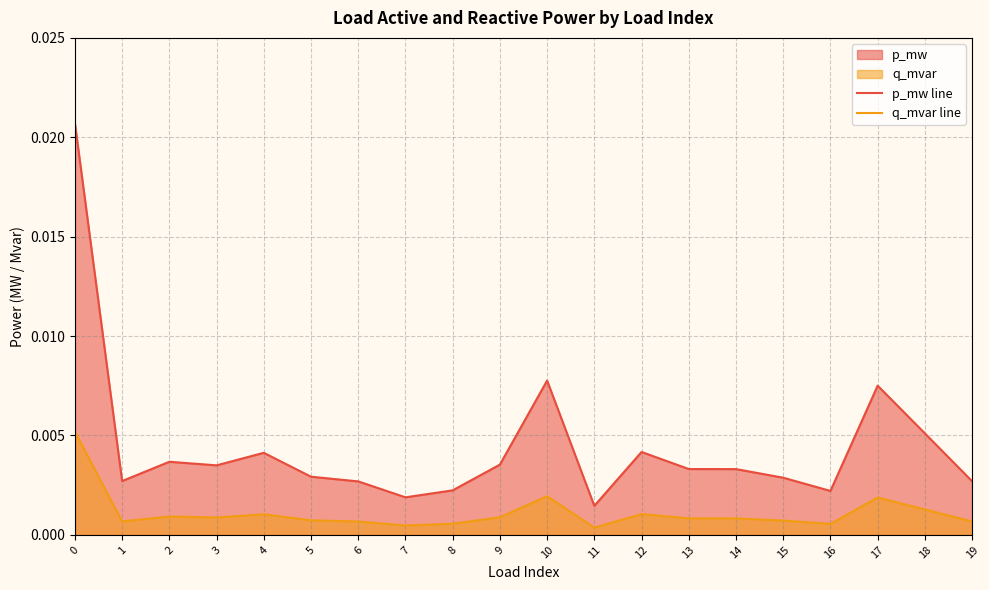

How many lines are shown in the chart?

2